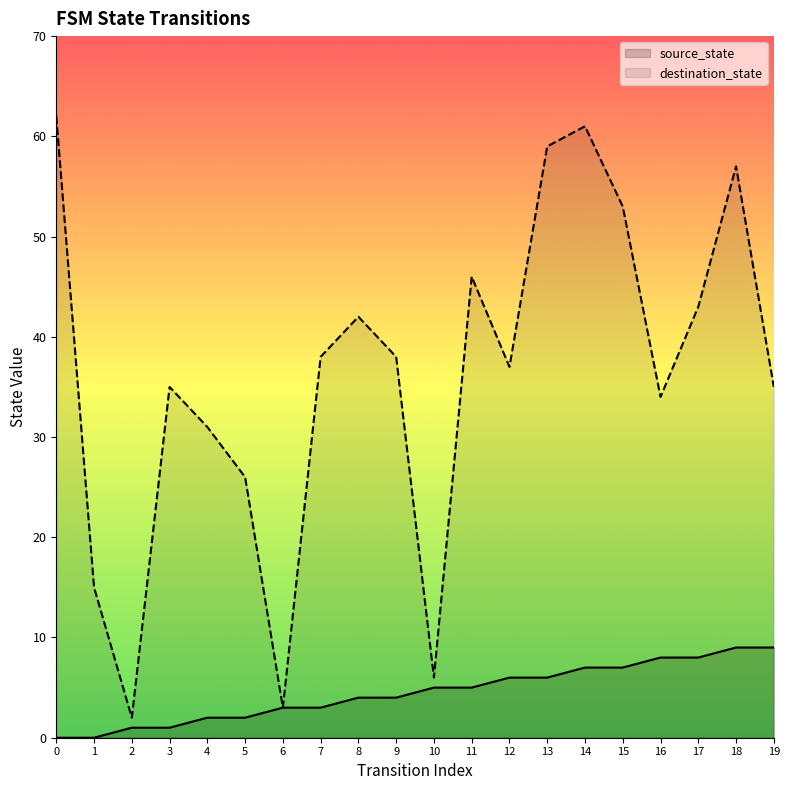

True or false: destination_state and source_state intersect in this chart.

False